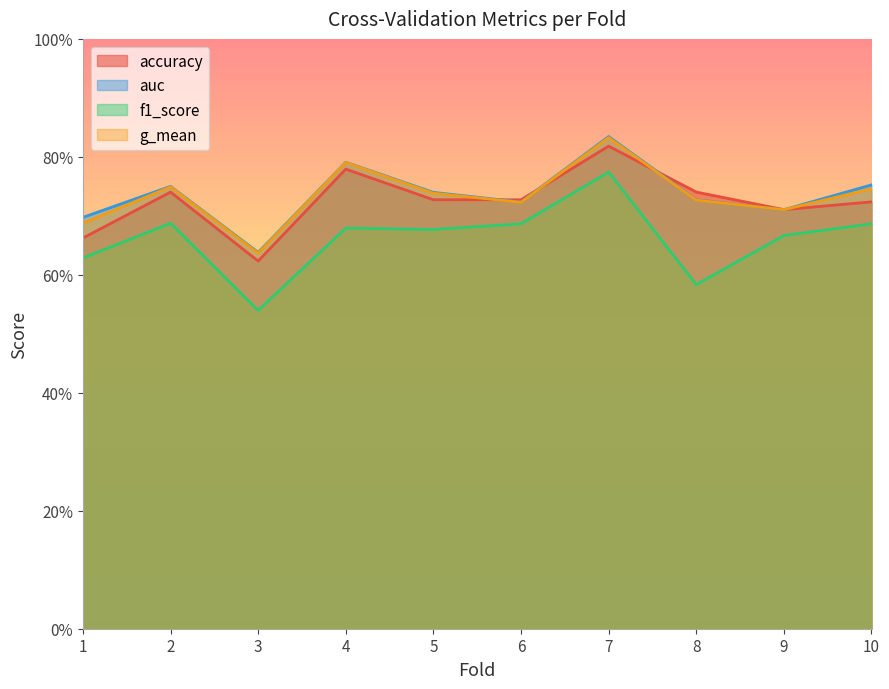

What is the difference between the maximum and minimum values in the auc series?

0.2